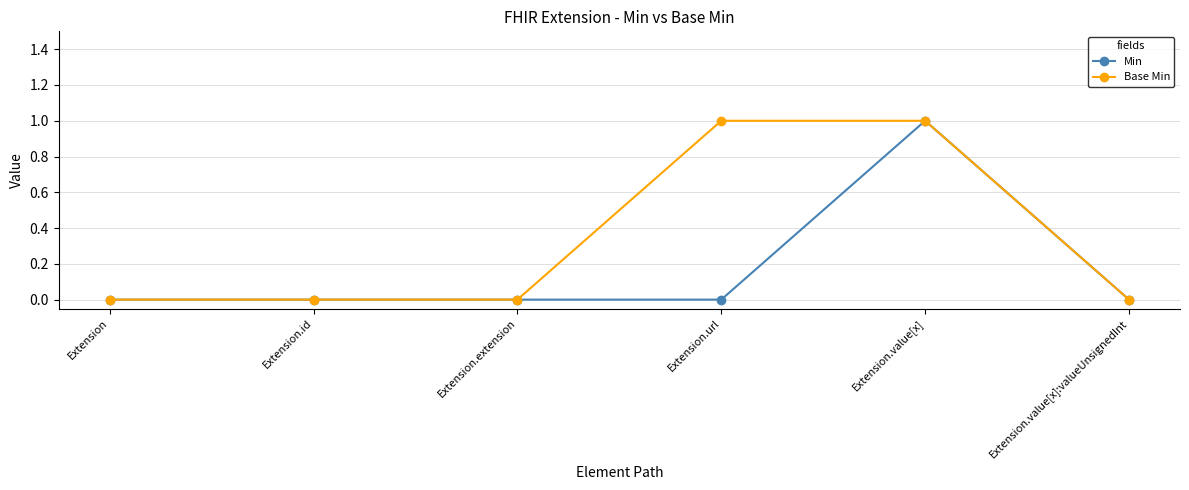

Between Extension and Extension.url, which series saw the biggest shift?

Base Min